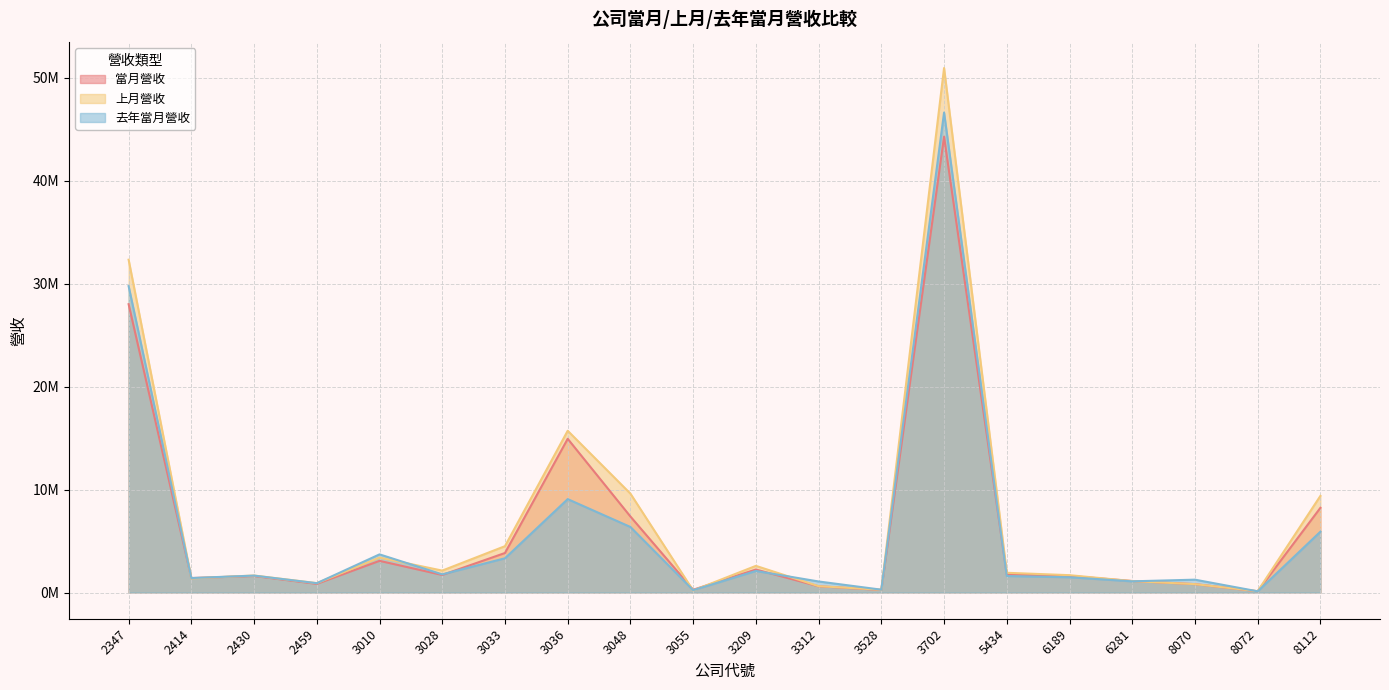

At which category does 去年當月營收 reach its first local valley?

2414